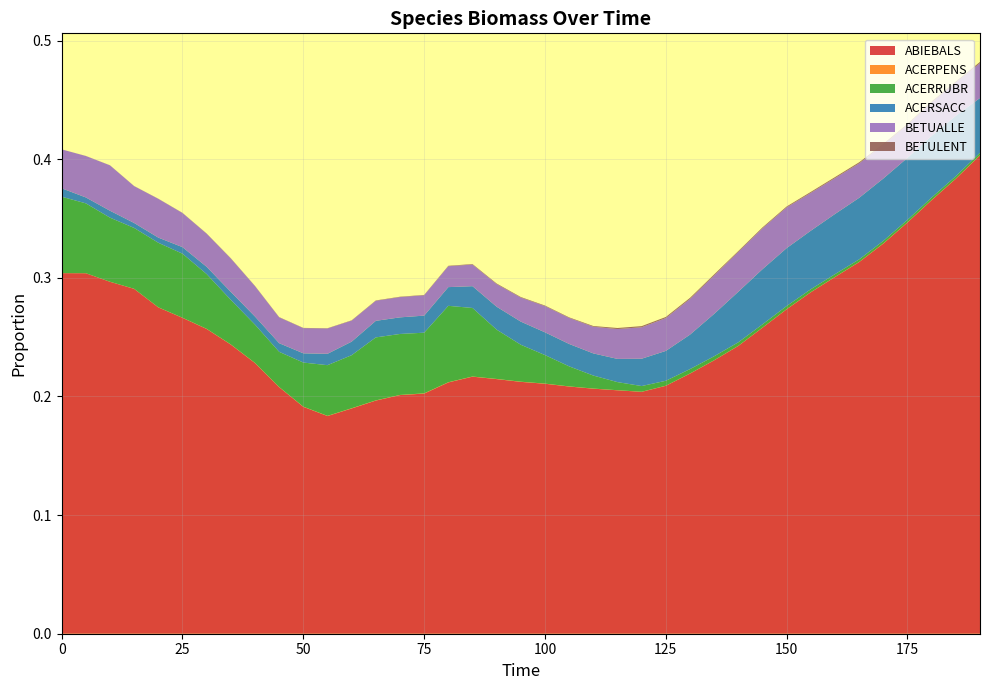

Reading left to right, what are all the values shown in this chart?

ABIEBALS: 0.3	0.3	0.3	0.3	0.3	0.3	0.3	0.2	0.2	0.2	0.2	0.2	0.2	0.2	0.2	0.2	0.2	0.2	0.2	0.2	0.2	0.2	0.2	0.2	0.2	0.2	0.2	0.2	0.2	0.3	0.3	0.3	0.3	0.3	0.3	0.3	0.4	0.4	0.4
ACERPENS: 0.0	0.0	0.0	0.0	0.0	0.0	0.0	0.0	0.0	0.0	0.0	0.0	0.0	0.0	0.0	0.0	0.0	0.0	0.0	0.0	0.0	0.0	0.0	0.0	0.0	0.0	0.0	0.0	0.0	0.0	0.0	0.0	0.0	0.0	0.0	0.0	0.0	0.0	0.0
ACERRUBR: 0.1	0.1	0.1	0.1	0.1	0.1	0.0	0.0	0.0	0.0	0.0	0.0	0.0	0.1	0.1	0.1	0.1	0.1	0.0	0.0	0.0	0.0	0.0	0.0	0.0	0.0	0.0	0.0	0.0	0.0	0.0	0.0	0.0	0.0	0.0	0.0	0.0	0.0	0.0
ACERSACC: 0.0	0.0	0.0	0.0	0.0	0.0	0.0	0.0	0.0	0.0	0.0	0.0	0.0	0.0	0.0	0.0	0.0	0.0	0.0	0.0	0.0	0.0	0.0	0.0	0.0	0.0	0.0	0.0	0.0	0.0	0.0	0.0	0.1	0.1	0.1	0.1	0.1	0.1	0.0
BETUALLE: 0.0	0.0	0.0	0.0	0.0	0.0	0.0	0.0	0.0	0.0	0.0	0.0	0.0	0.0	0.0	0.0	0.0	0.0	0.0	0.0	0.0	0.0	0.0	0.0	0.0	0.0	0.0	0.0	0.0	0.0	0.0	0.0	0.0	0.0	0.0	0.0	0.0	0.0	0.0
BETULENT: 0.0	0.0	0.0	0.0	0.0	0.0	0.0	0.0	0.0	0.0	0.0	0.0	0.0	0.0	0.0	0.0	0.0	0.0	0.0	0.0	0.0	0.0	0.0	0.0	0.0	0.0	0.0	0.0	0.0	0.0	0.0	0.0	0.0	0.0	0.0	0.0	0.0	0.0	0.0